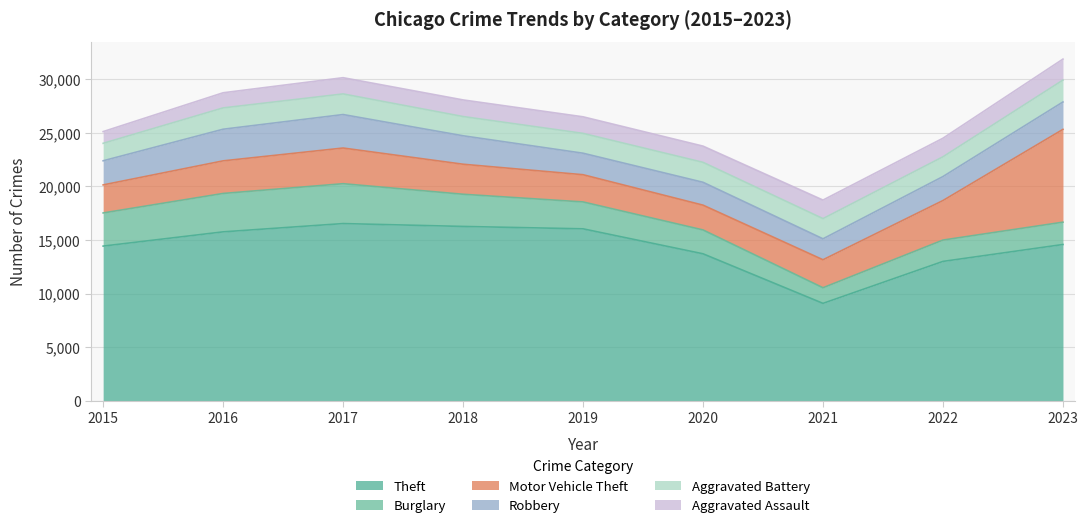

Which series has the largest total across all categories?

Theft